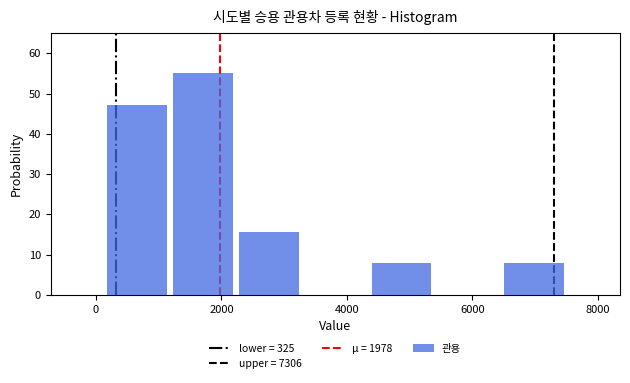

Reading left to right, list every bar in this chart as the range it spans on the x-axis followed by its height. Neither the bar edges nor the heights are printed on the chart, so give them approximately, as read against the axes.

200 to 1200: 47
1200 to 2200: 55
2200 to 3200: 16
3200 to 4400: 0
4400 to 5400: 8
5400 to 6400: 0
6400 to 7600: 8